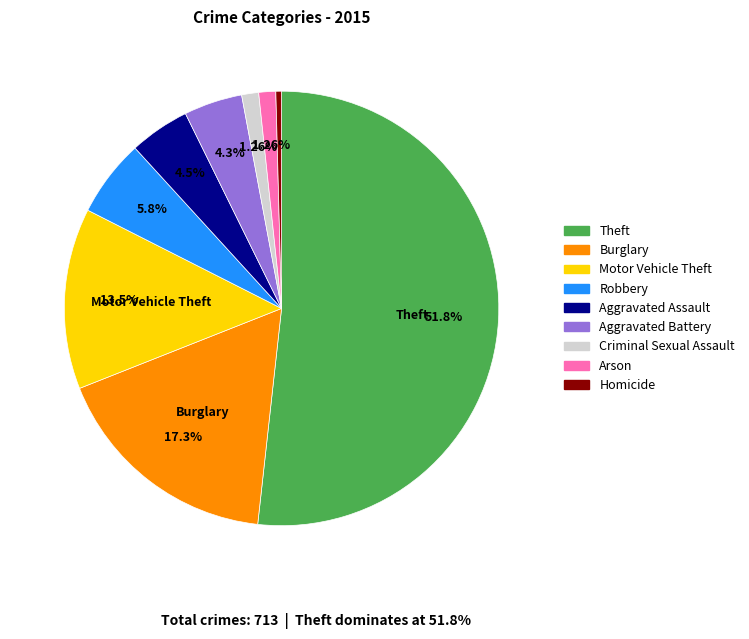

Is it true that Homicide is 0% of the pie?

True